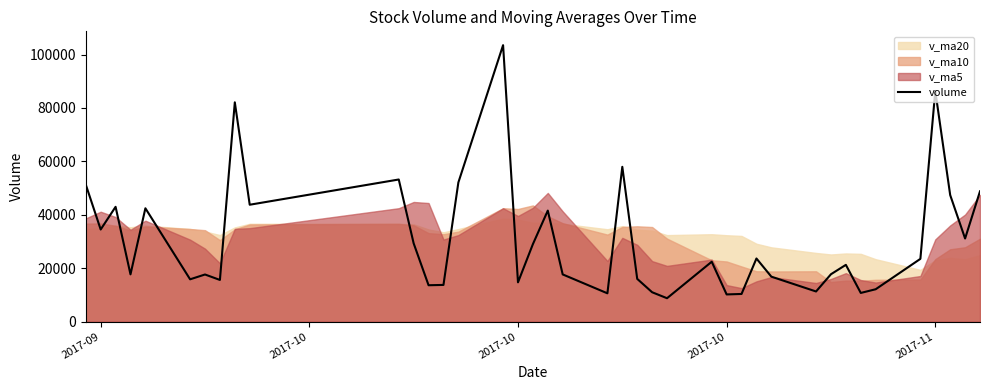

What is the sum of all values?

1230391.6